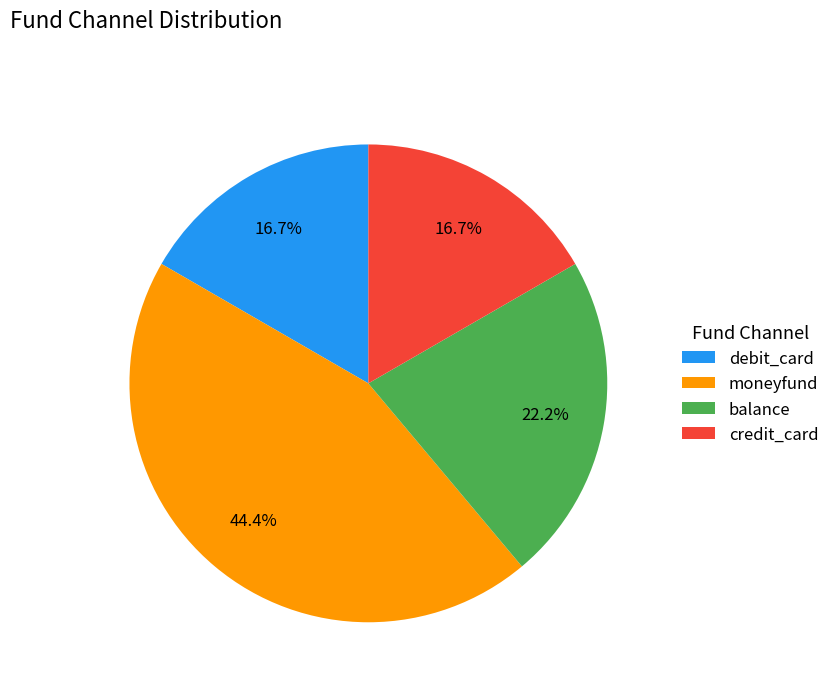

Does credit_card represent more than half of the total?

No